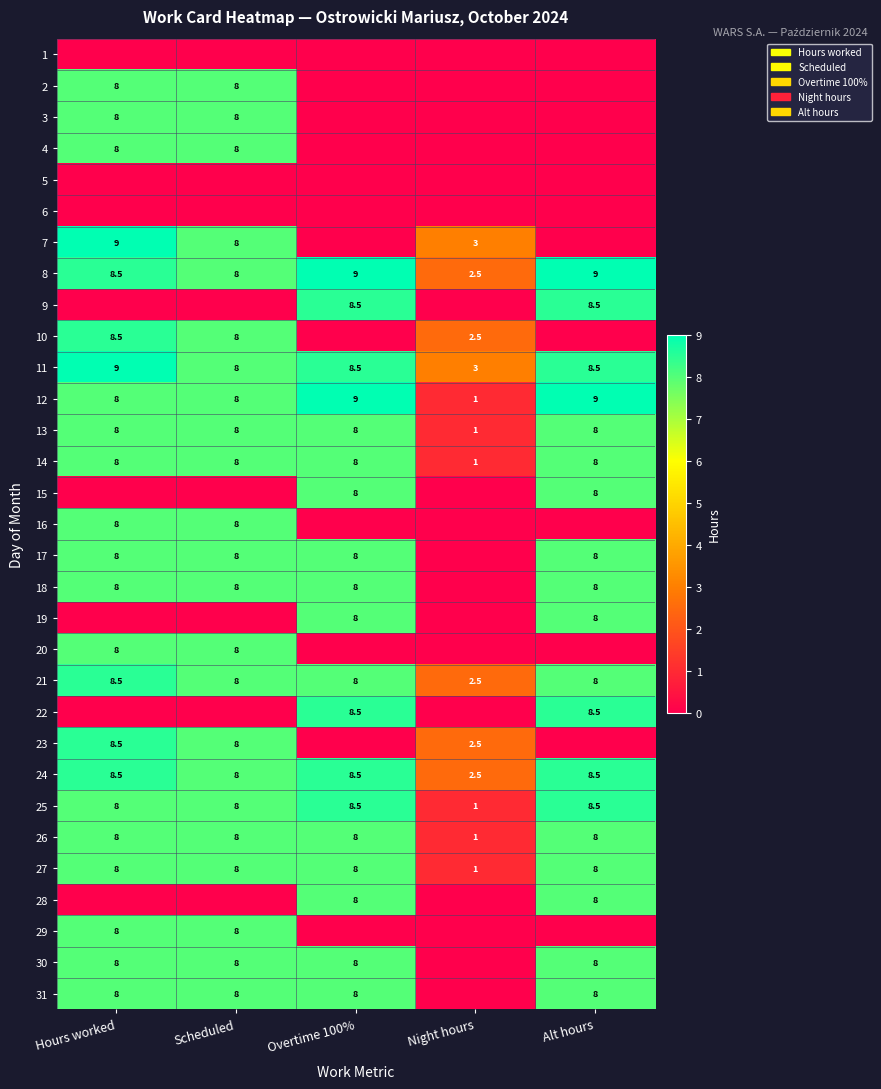

What is the sum of the 23 values at Scheduled and Night hours?

10.5